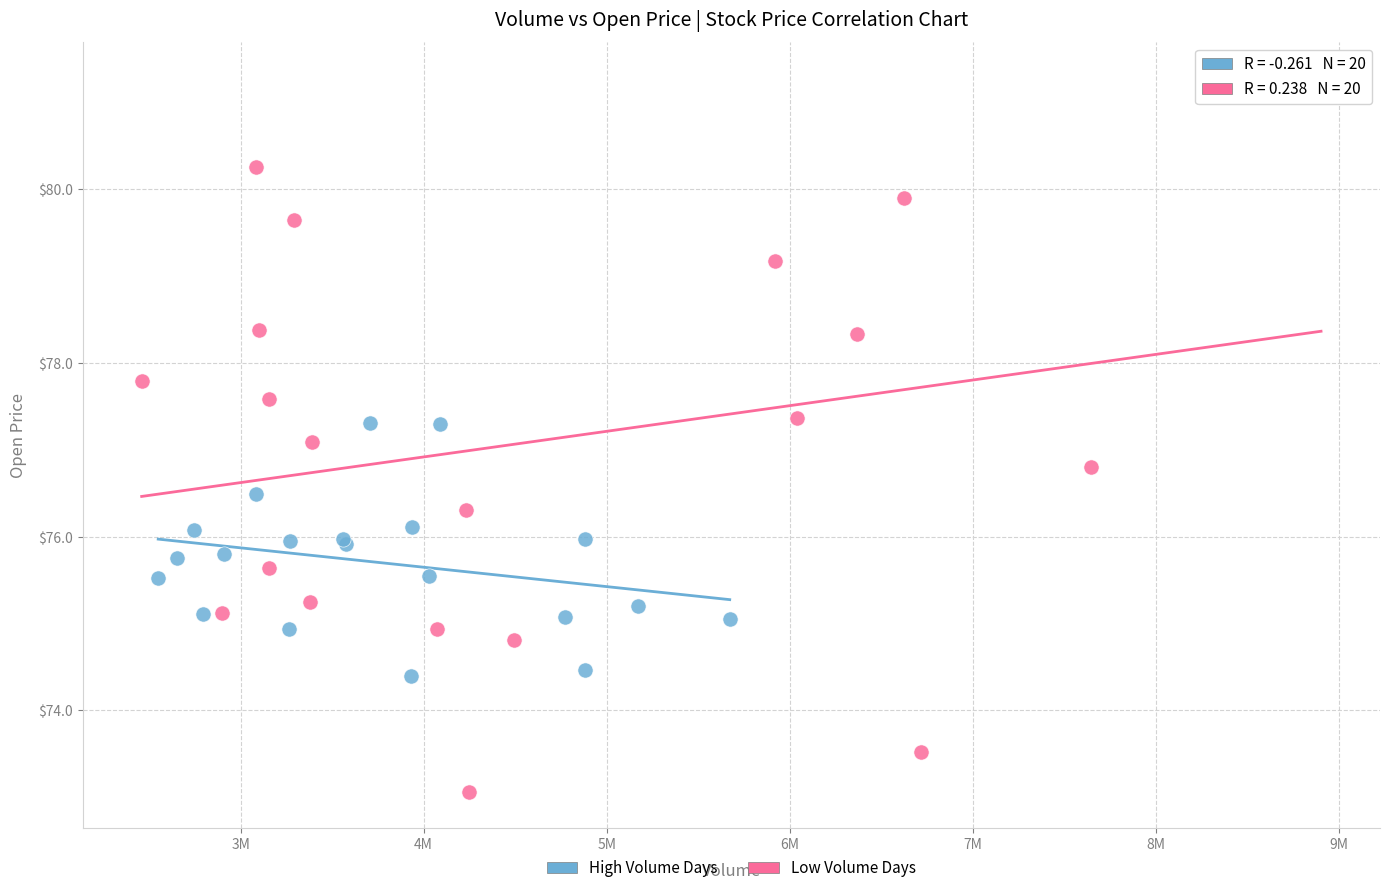

Which series contains the lowest Y value?

Low Volume Days